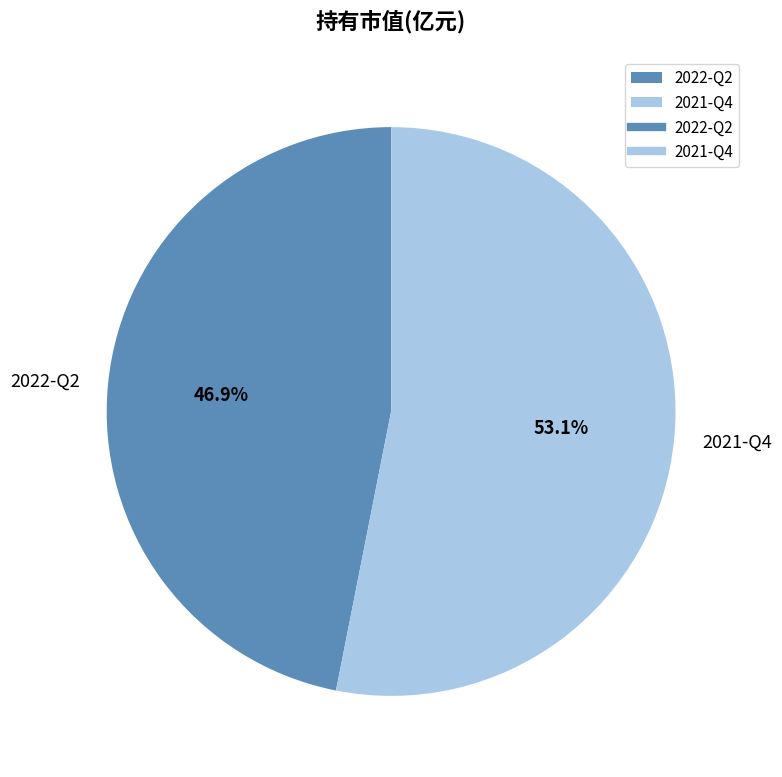

What is the largest slice in the pie chart?

2021-Q4